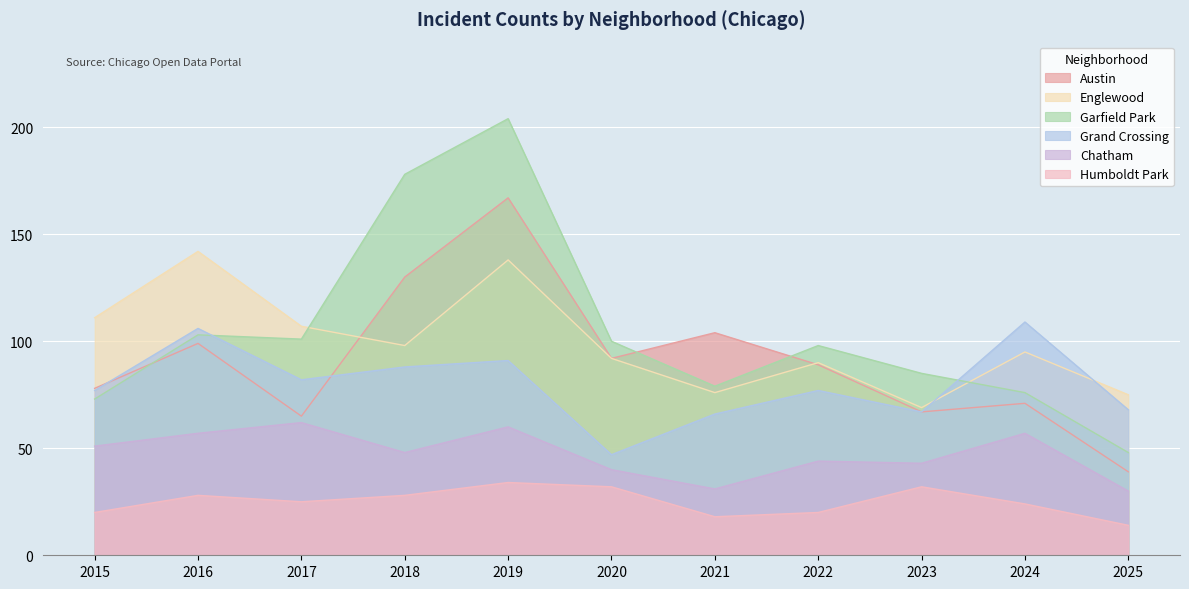

What is the maximum value for Grand Crossing?

109